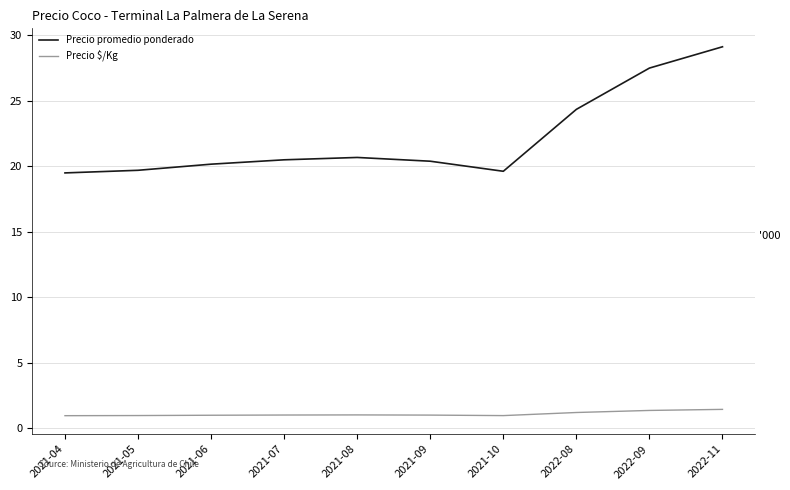

Does the chart display data point markers on the line(s)?

No